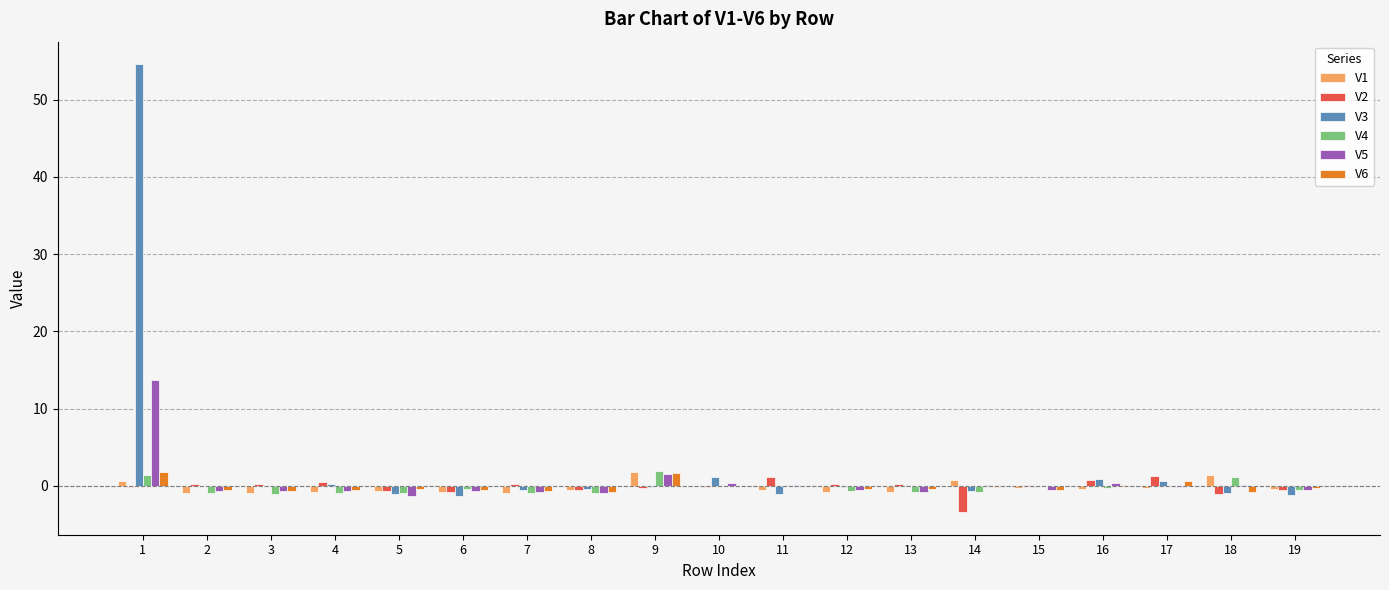

How many groups of bars are there?

19